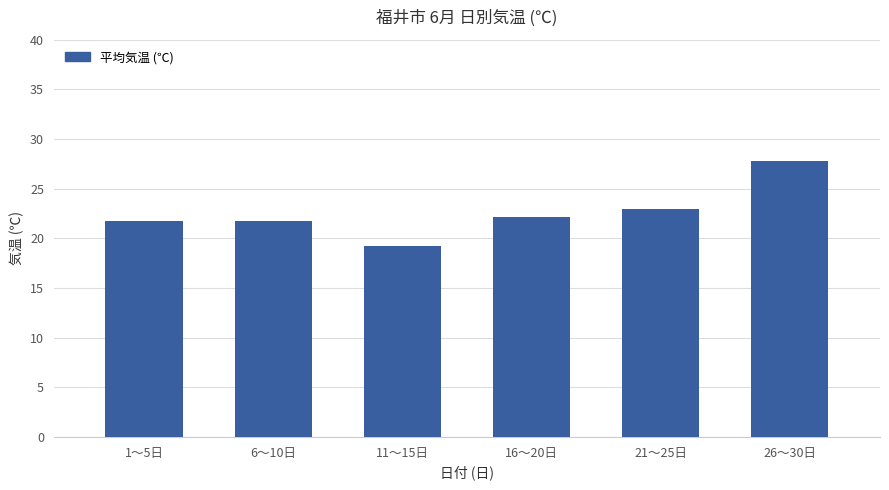

Read the value at 26〜30日.

27.8